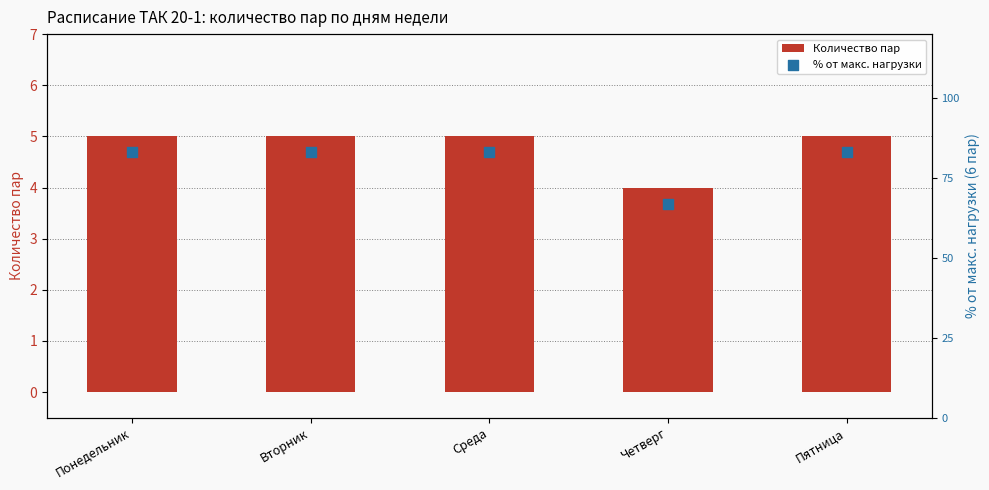

Which series contains the lowest Y value?

Количество пар